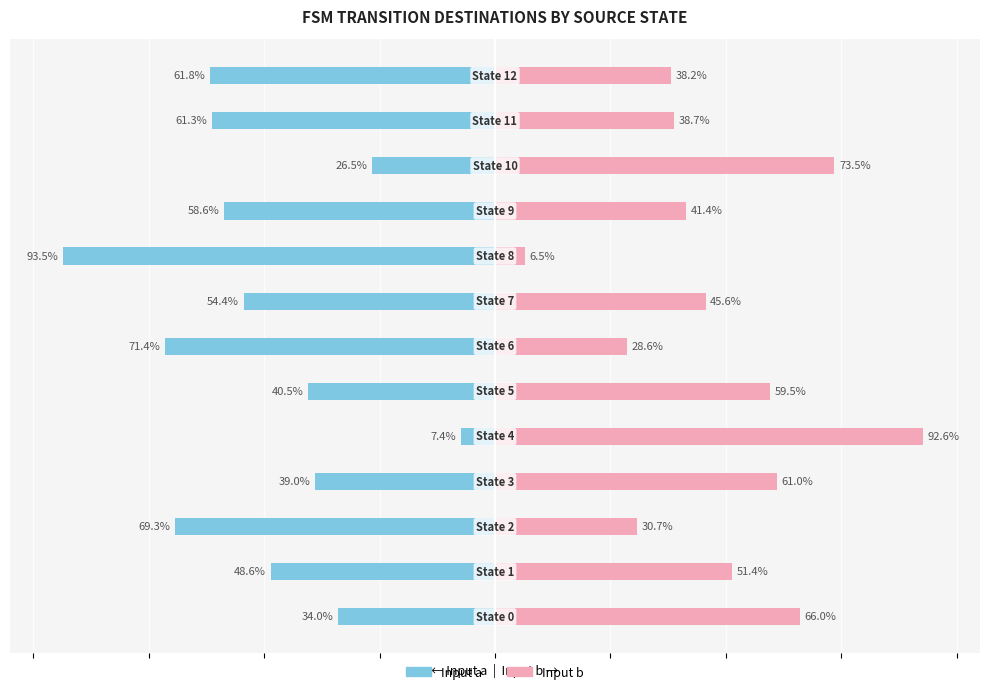

Which series changed the most between 3 and 11?

Input a